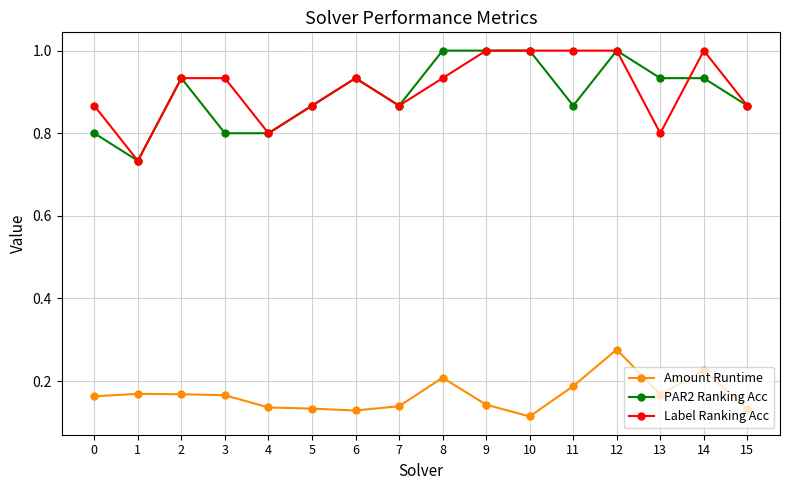

At how many categories does at least one series exceed 0?

16